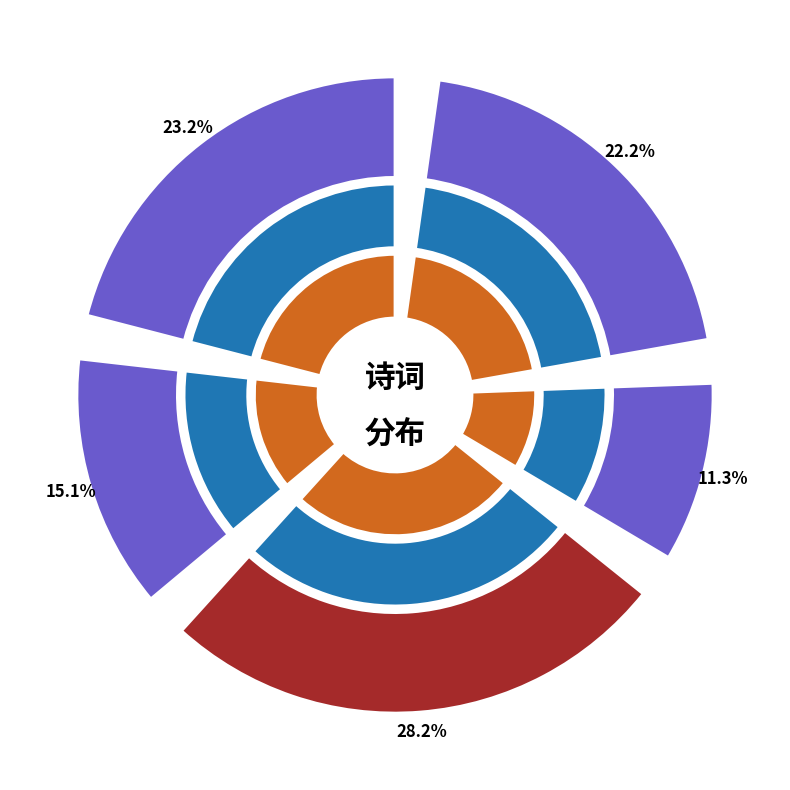

To the nearest percent, what portion does 四禽词奉答顾孟仁 其三 野鹤 represent?

11%